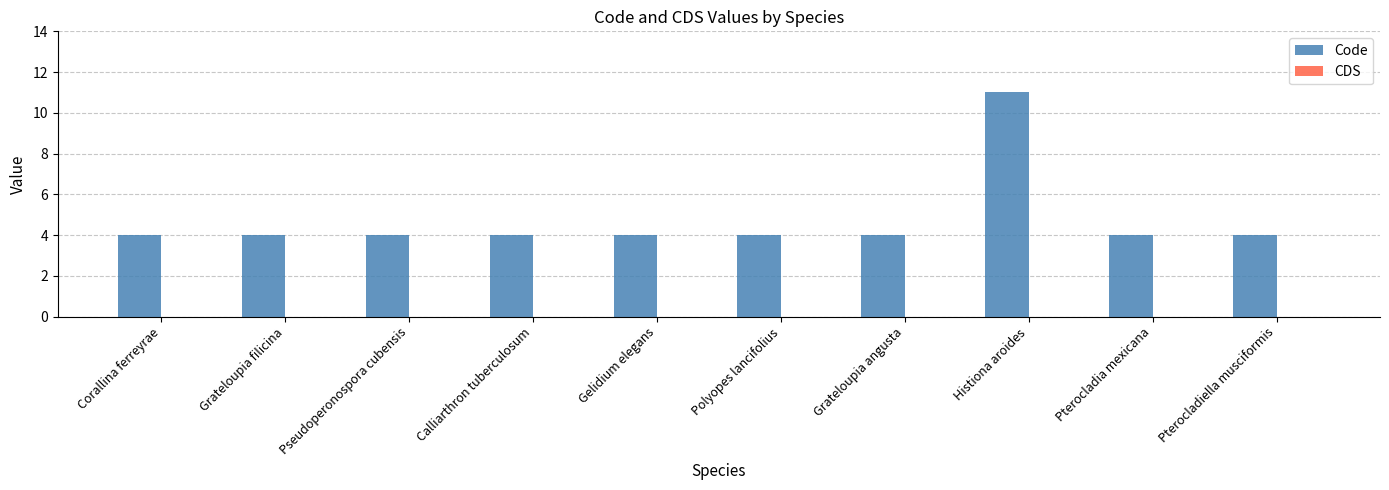

What is the label of the 7th bar from the right?

Calliarthron tuberculosum